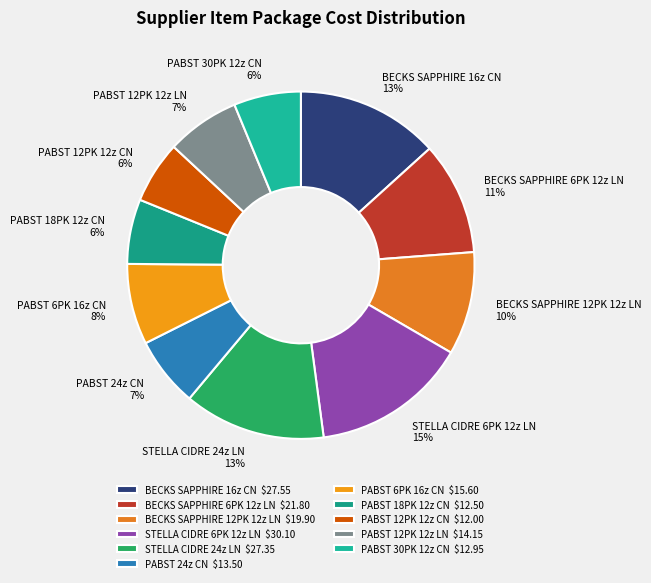

What is the largest slice in the pie chart?

STELLA CIDRE 6PK 12z LN